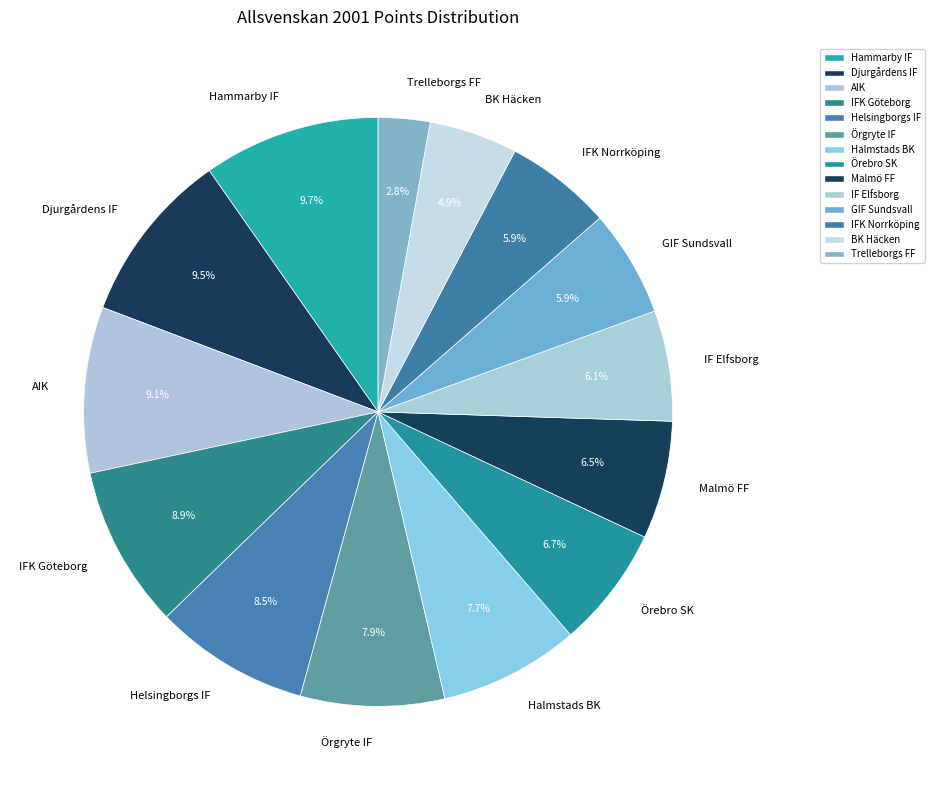

Does any single category account for the majority?

No